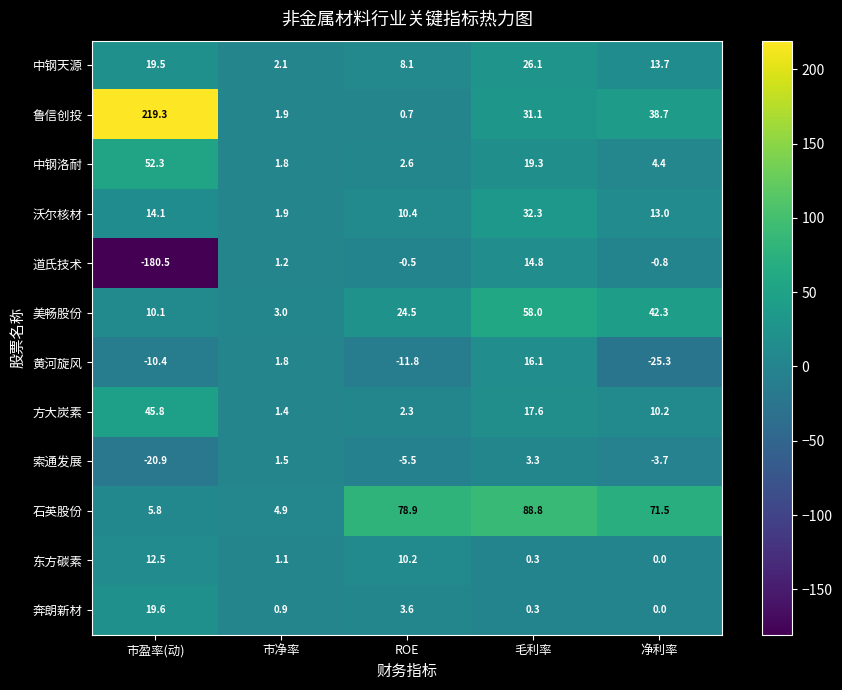

What is the difference between the 索通发展 values at ROE and 市净率?

7.0